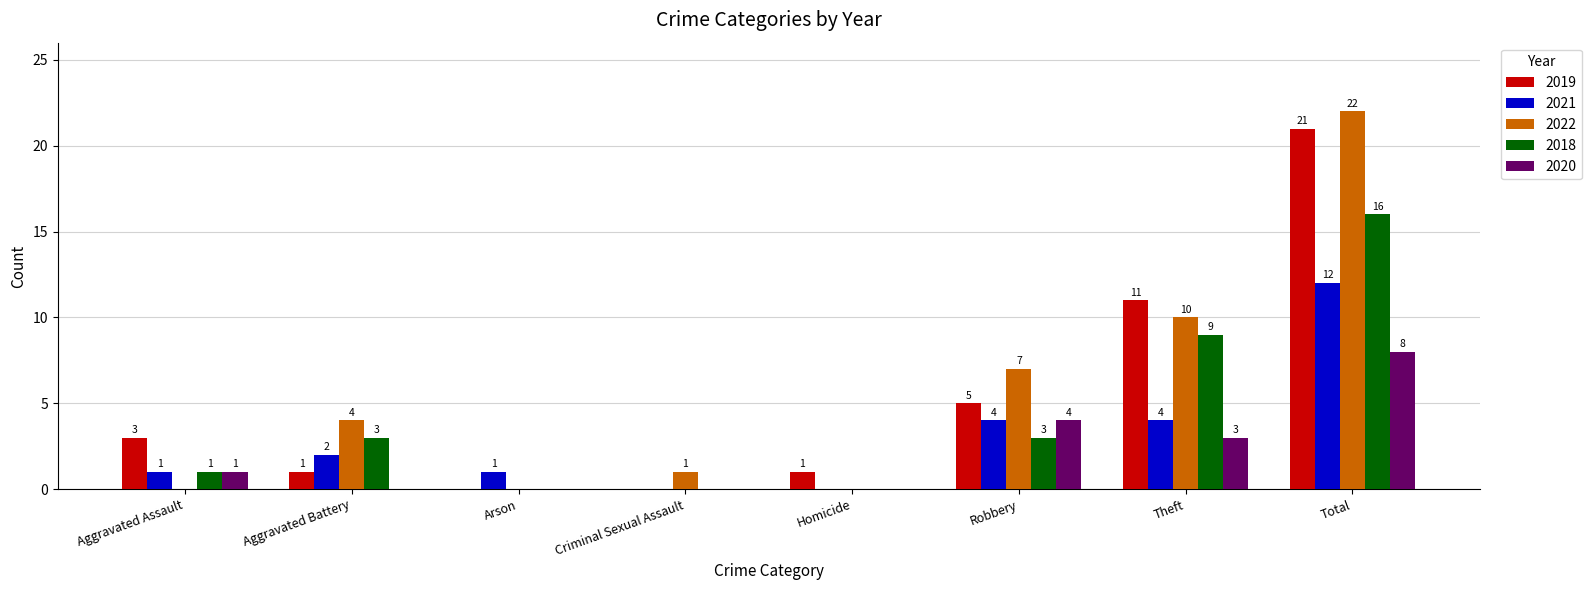

Which series has the largest range (max minus min)?

2022